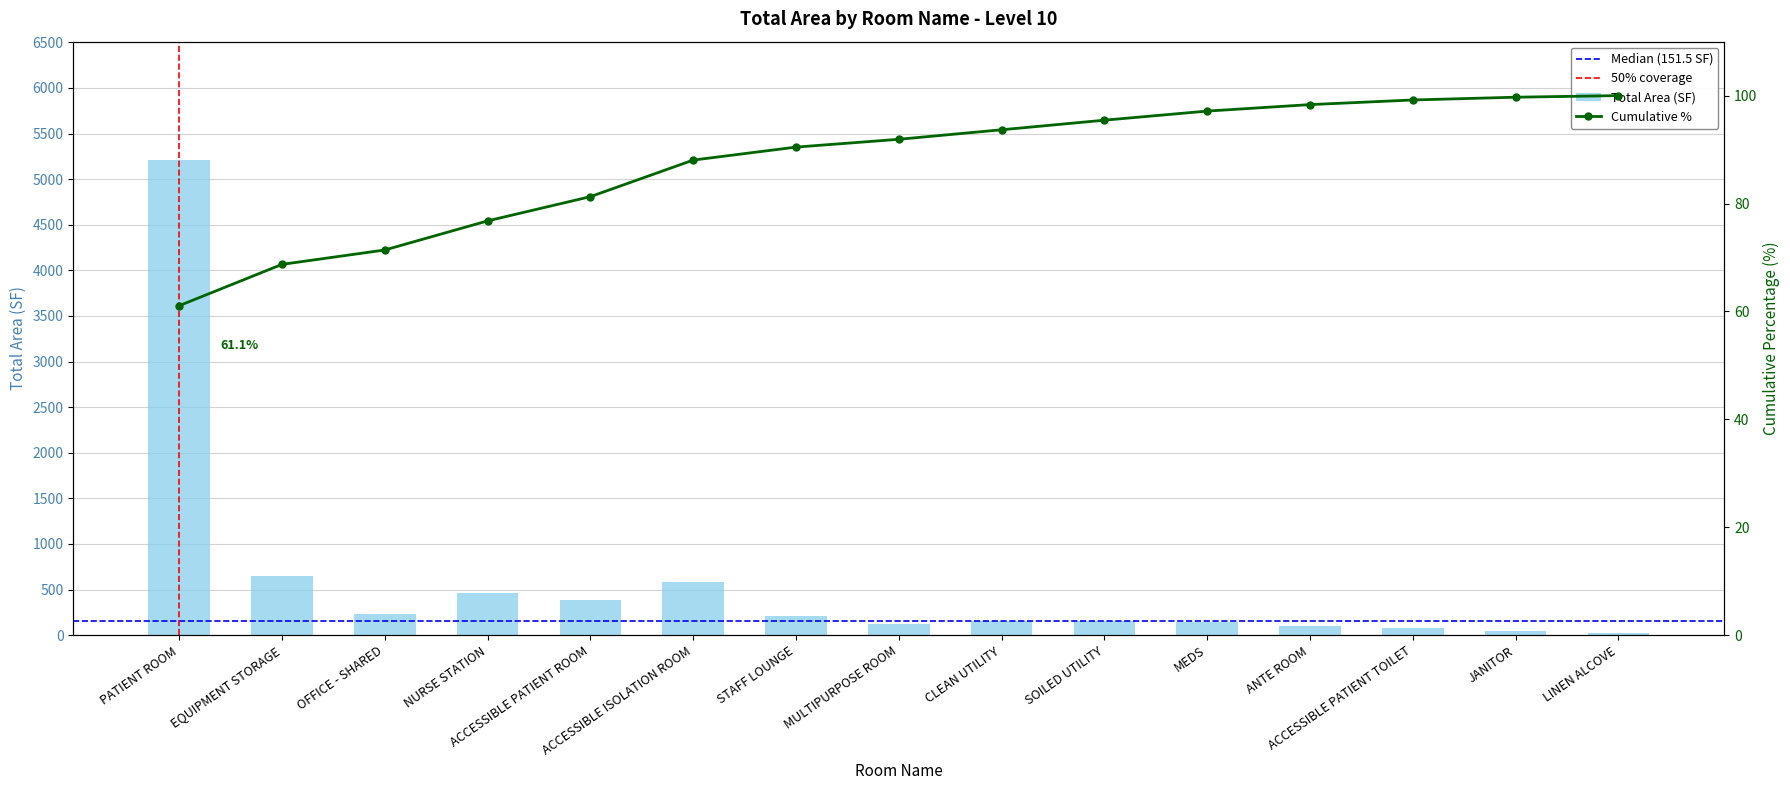

What is the label of the 11th bar from the right?

ACCESSIBLE PATIENT ROOM